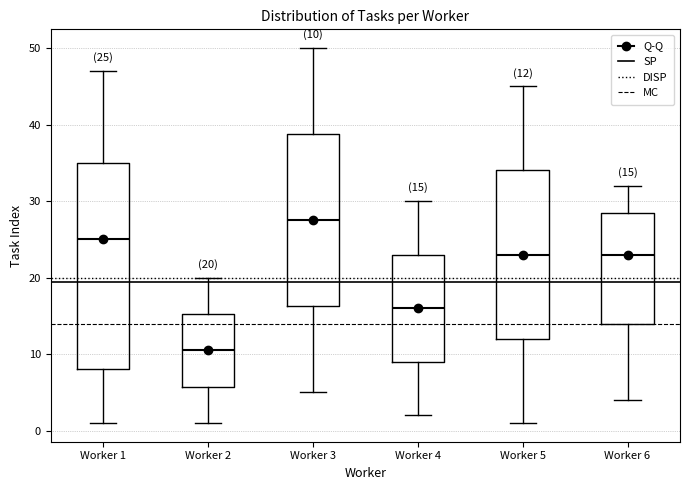

Comparing the boxes themselves (not the whiskers), which one is the tallest?

Worker 1